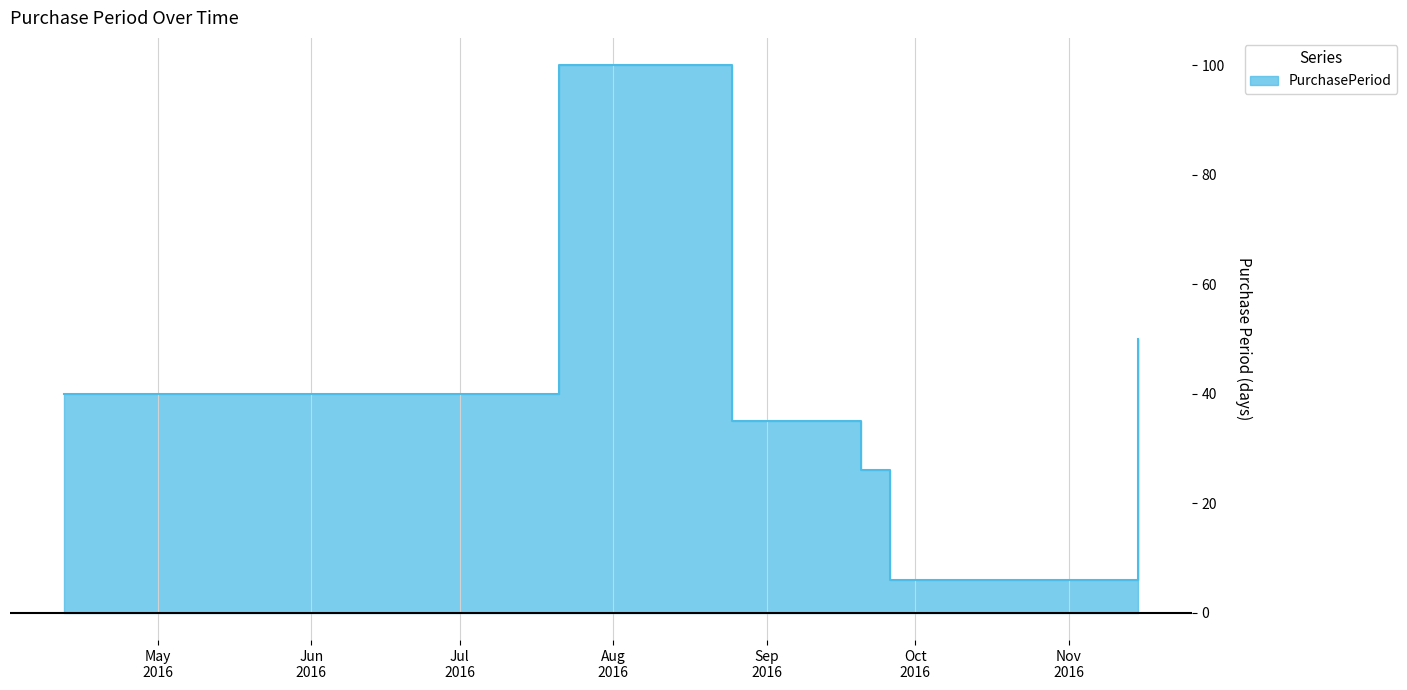

Is it true that the value at 2016-08-25 is 60?

False